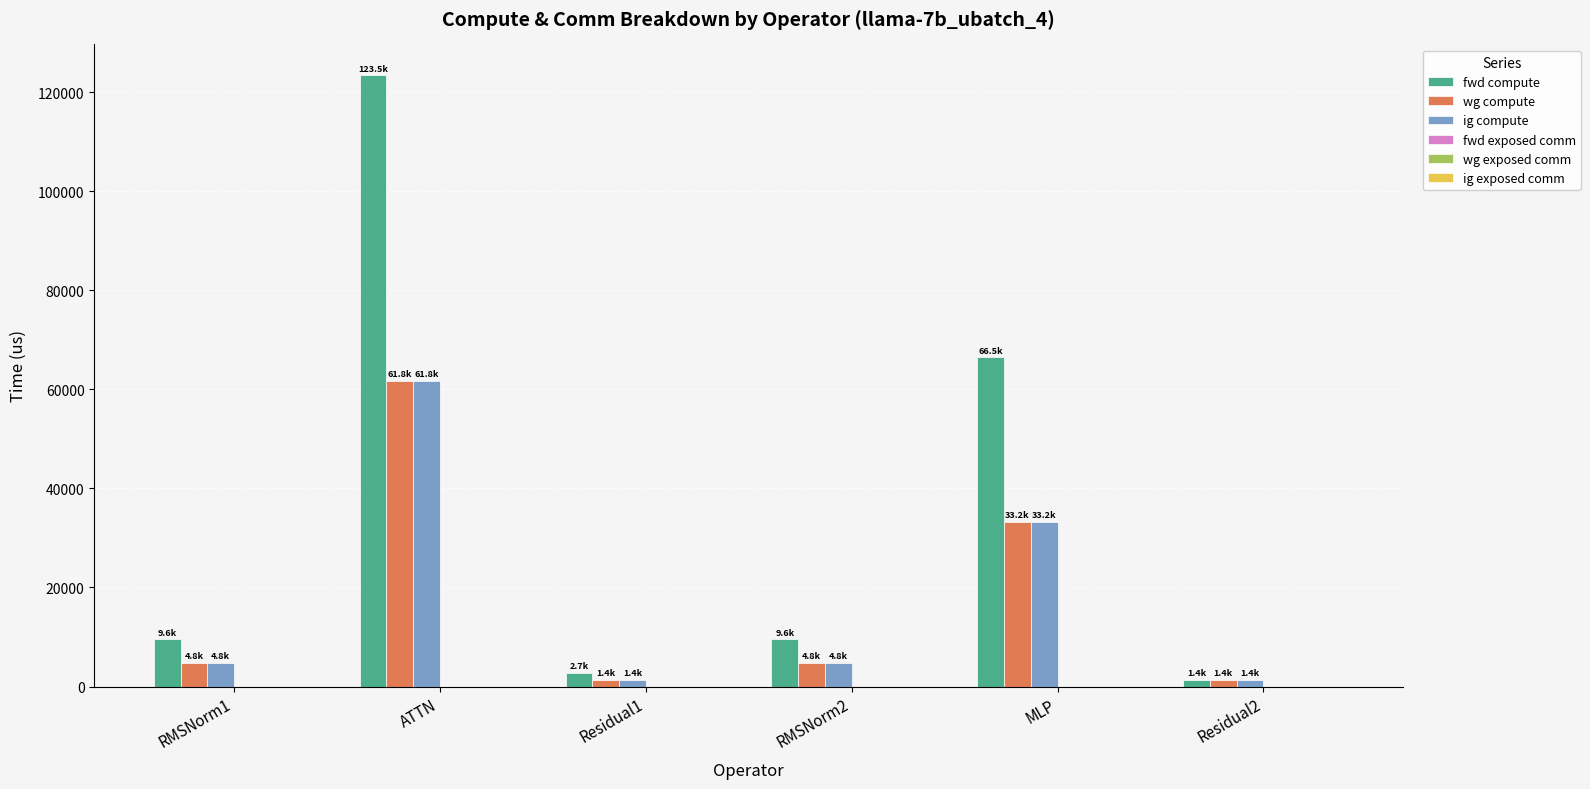

What is the label of the 4th bar from the right?

Residual1